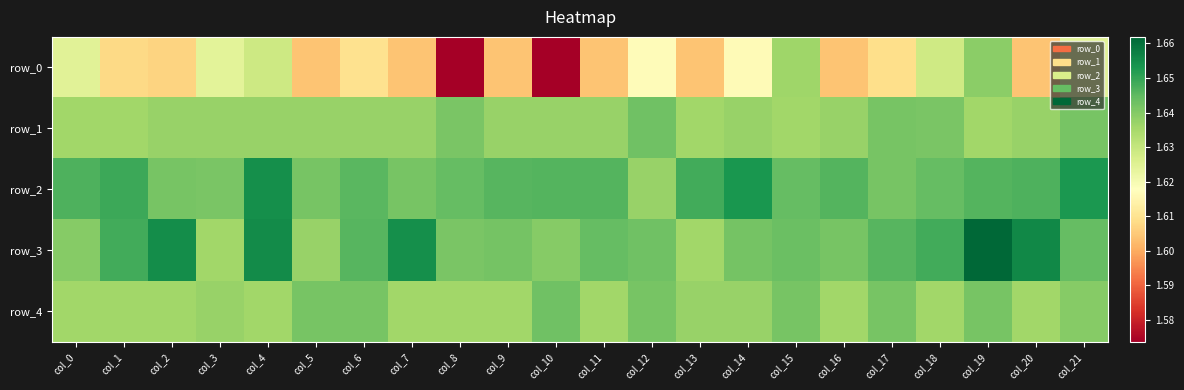

Count the row_4 values in the range 1 to 2.

22